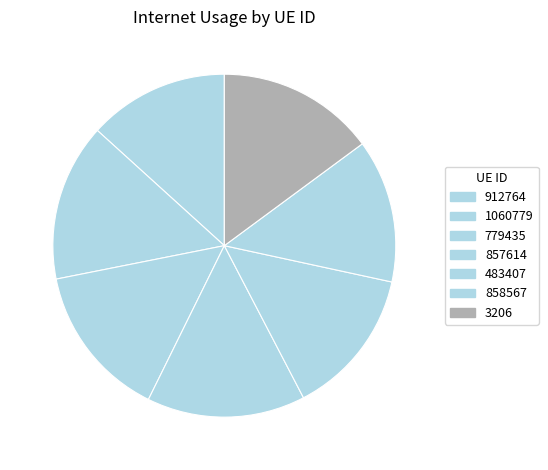

How many slices are in this pie chart?

7